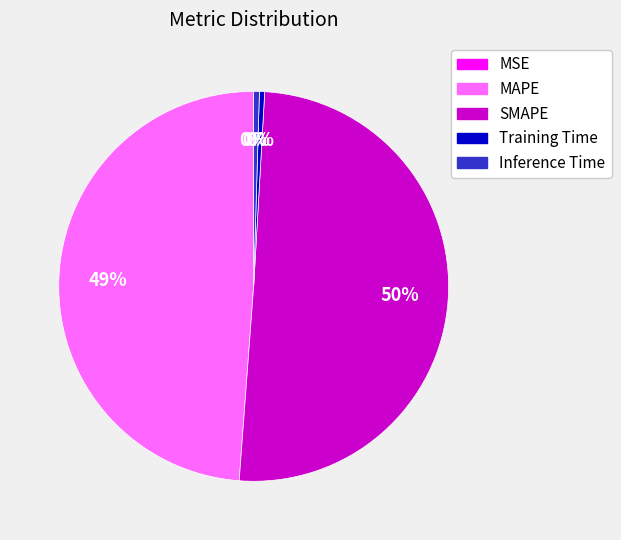

Which slice is the largest?

SMAPE